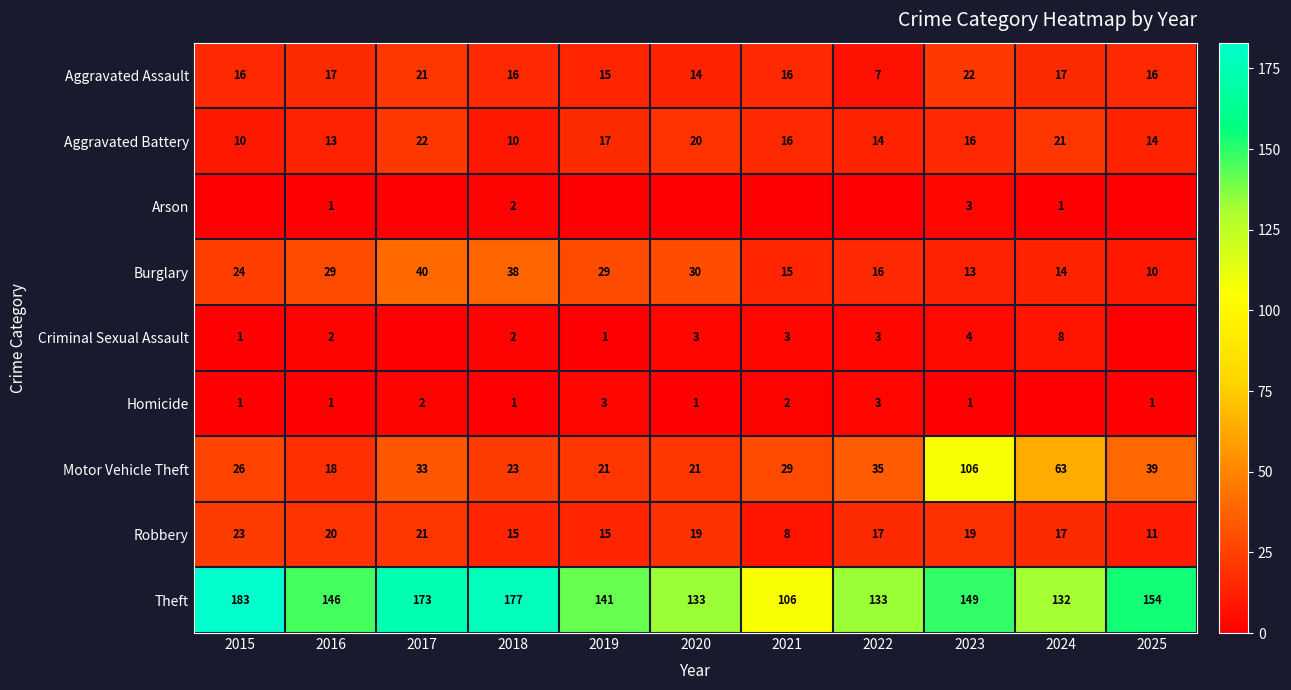

Is the value of Burglary at 2017 greater than the value of Motor Vehicle Theft at 2021?

Yes